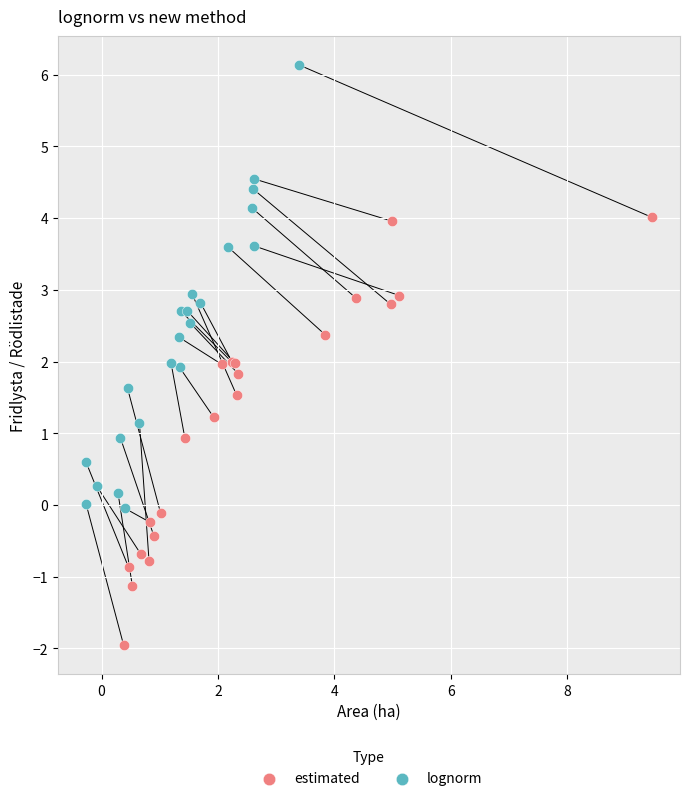

Which series reaches the minimum Y coordinate?

estimated